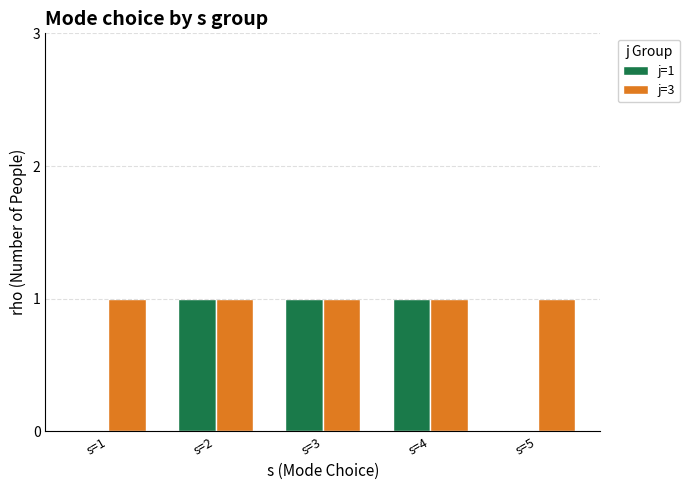

What is the total value across all series at s=1?

1